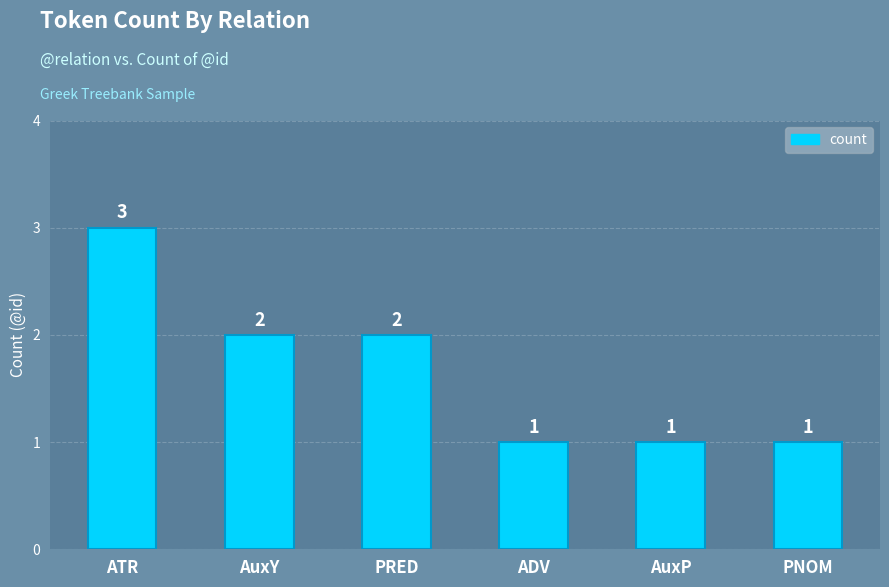

What is the value of the 5th bar from the left?

1